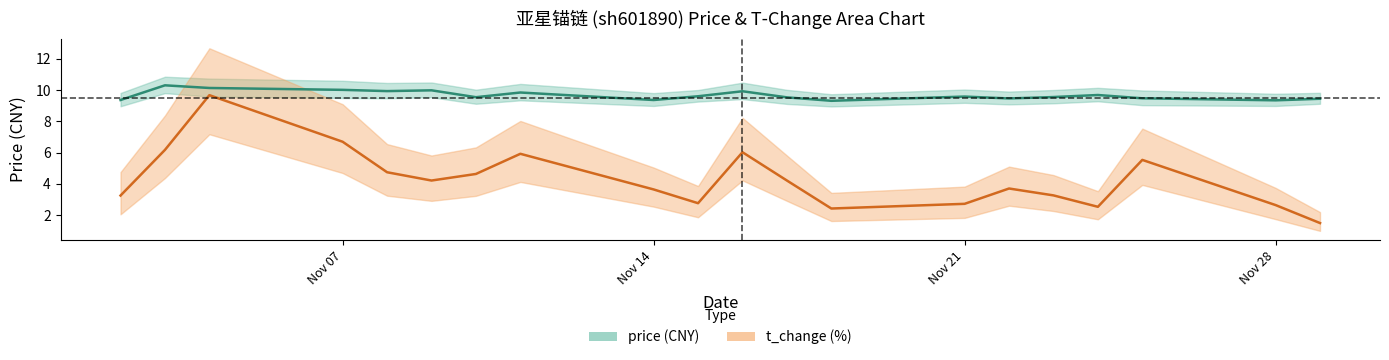

Is it true that price equals 9.9 at 2022-11-08?

True